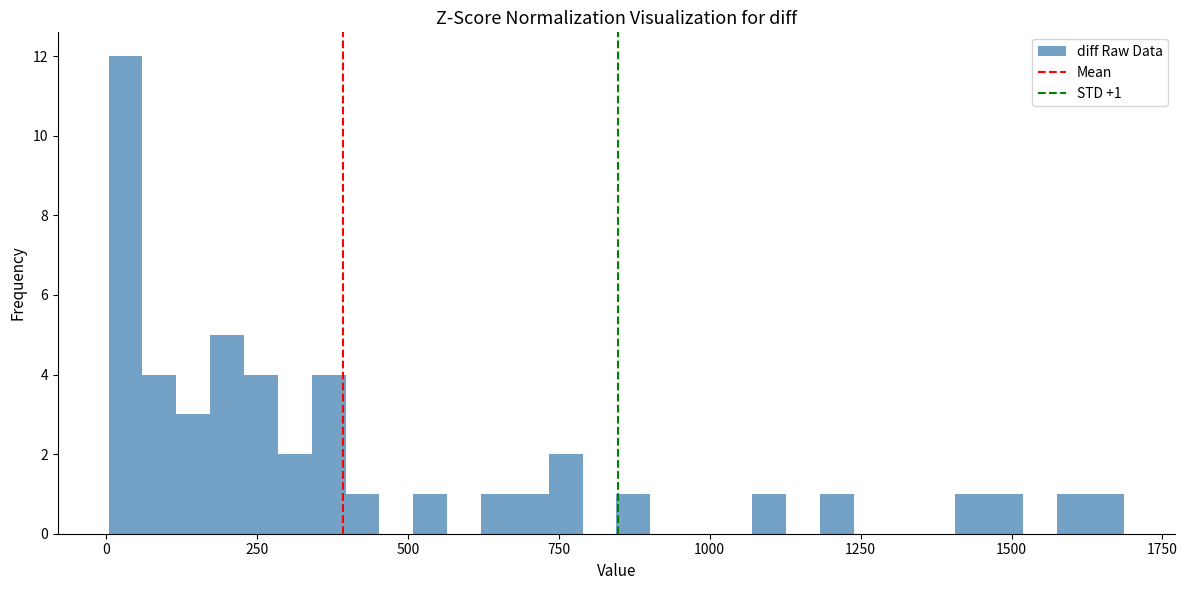

Read against the x-axis, roughly where is the centre of the tallest bar?

50